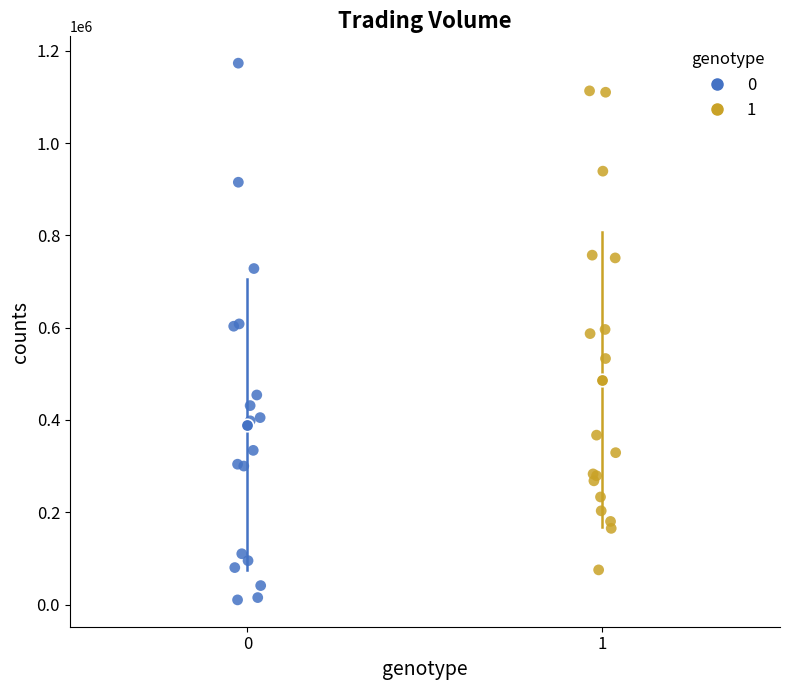

What are all the series names shown in the legend?

0, 1